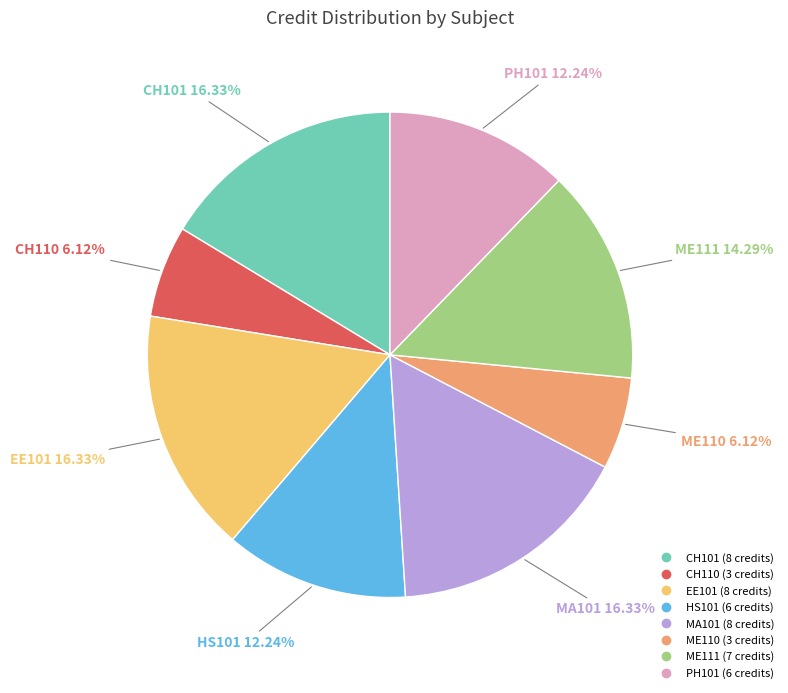

Is there any slice that represents more than half of the pie?

No